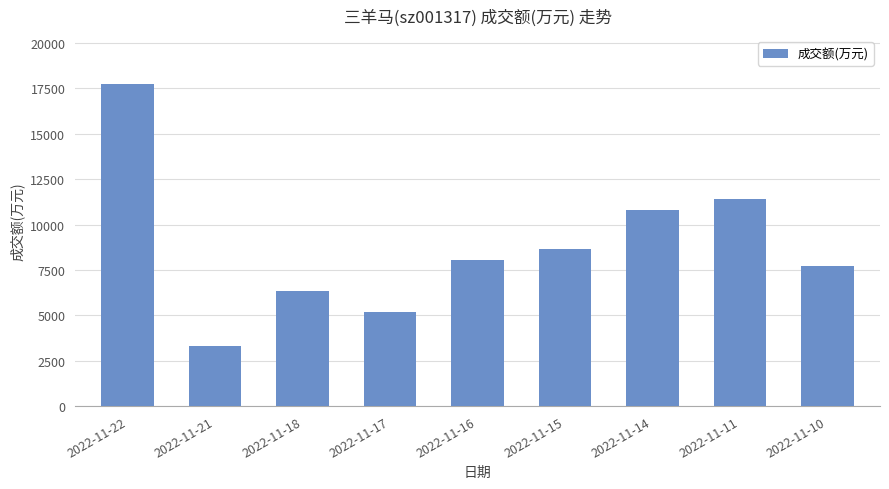

The chart shows a value of 5170 at 2022-11-17. True or false?

True